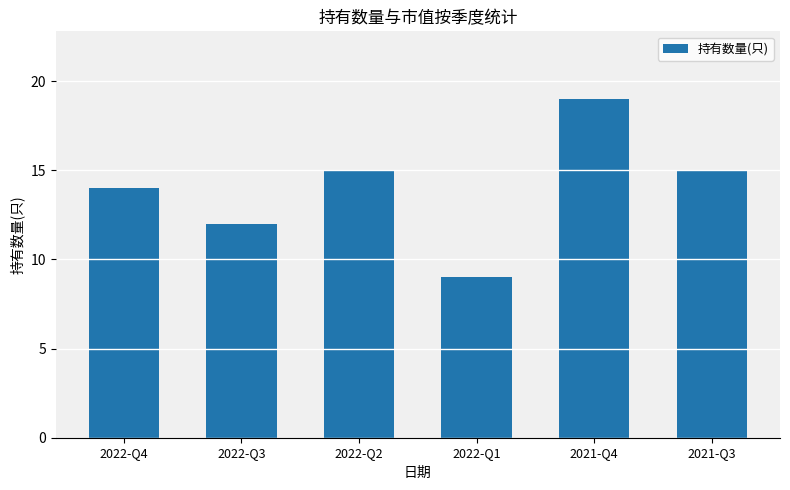

At which category does the chart reach its peak across all series?

2021-Q4